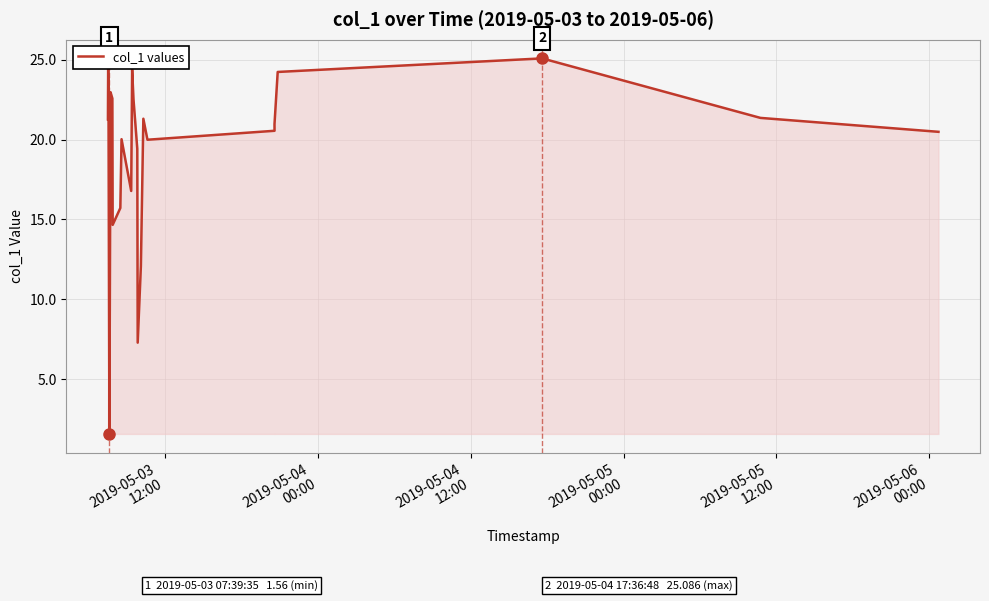

Does the chart display data point markers on the line(s)?

No